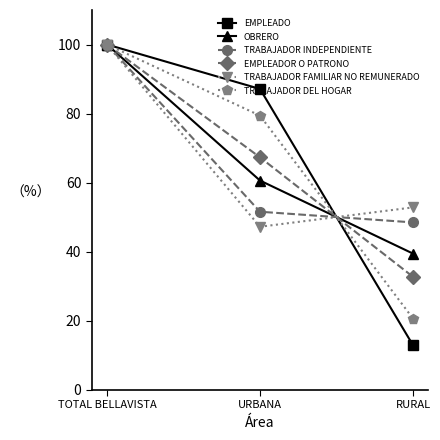

Does the chart display data point markers on the line(s)?

Yes